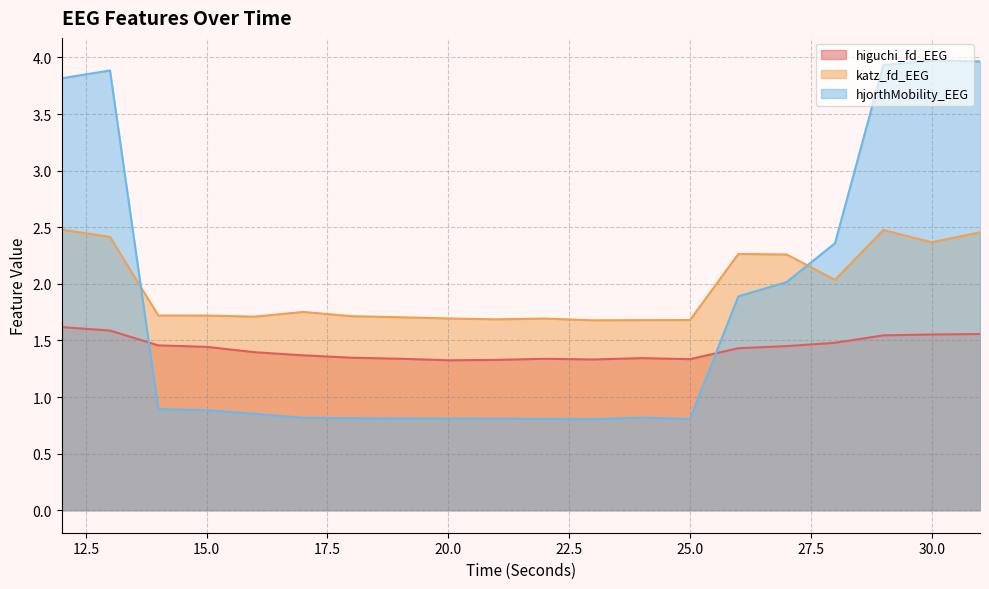

What is the sum of the hjorthMobility_EEG values at 12 and 28?

6.2